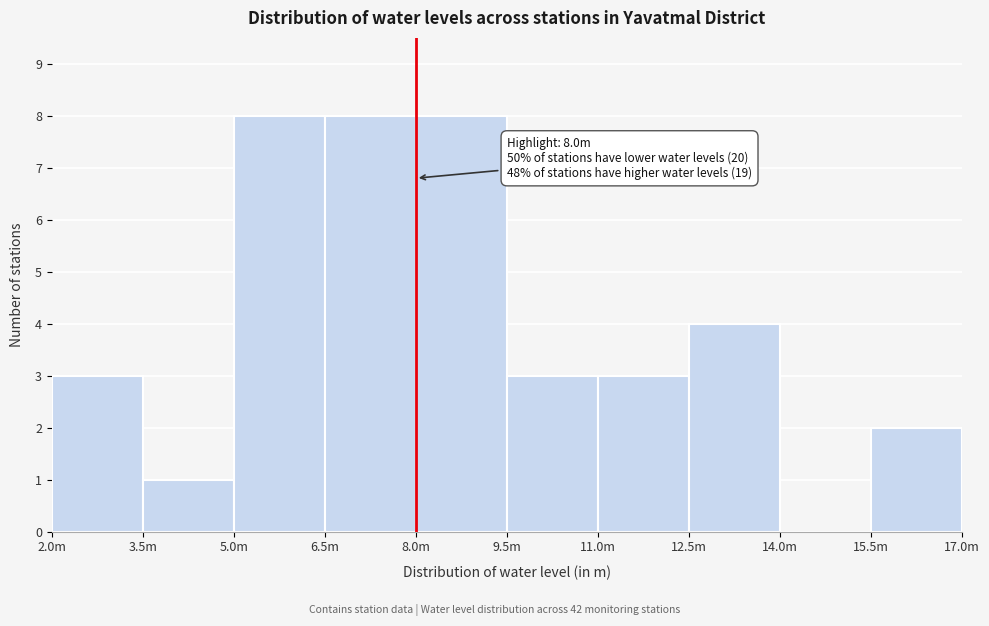

Reading left to right, transcribe all the data shown in this chart.

2.0m=3	3.5m=1	5.0m=8	6.5m=8	8.0m=8	9.5m=3	11.0m=3	12.5m=4	14.0m=0	15.5m=2